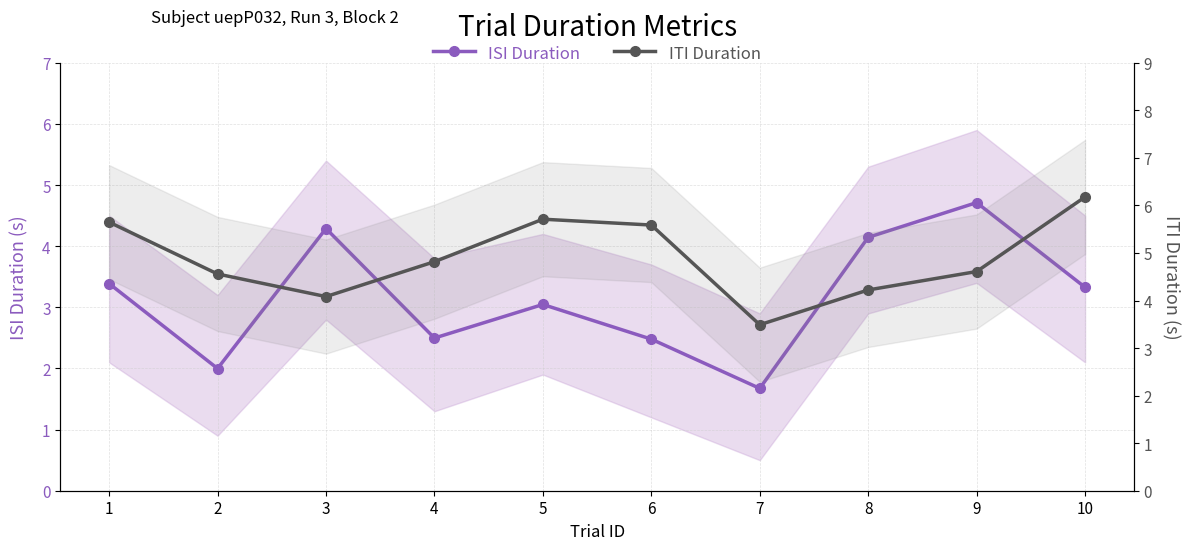

Reading left to right, what are all the values shown in this chart?

ISI Duration: 3.4	2.0	4.3	2.5	3.0	2.5	1.7	4.1	4.7	3.3
ITI Duration: 5.6	4.6	4.1	4.8	5.7	5.6	3.5	4.2	4.6	6.2